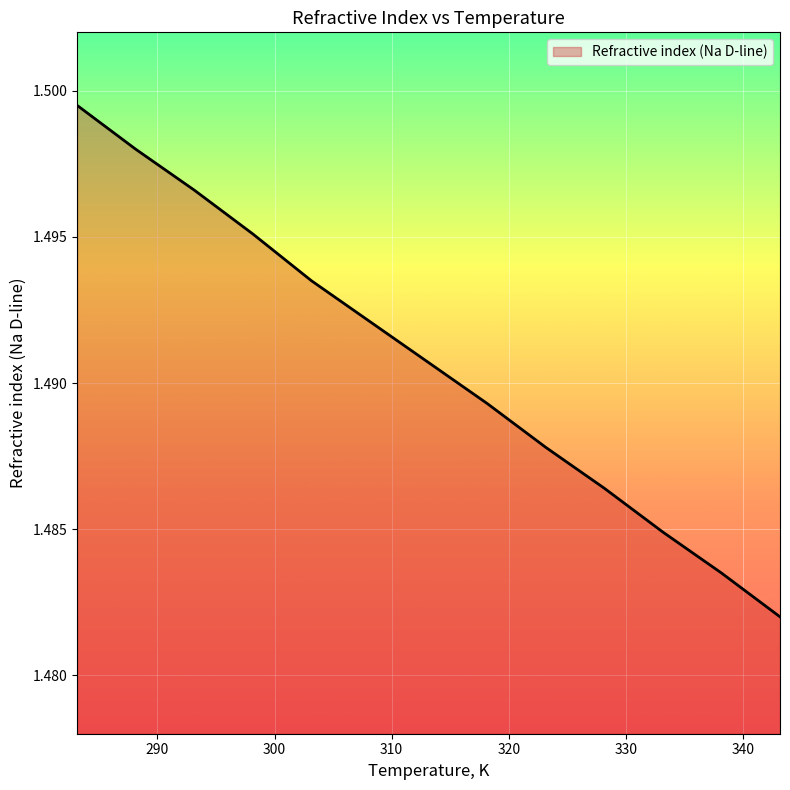

What is the label of the 12th point from the left?

338.15